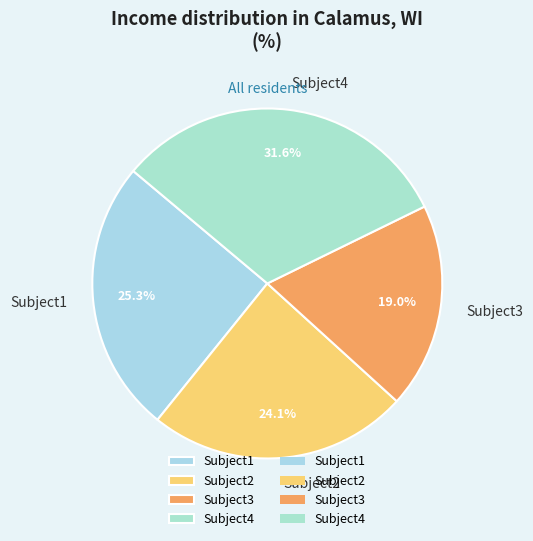

How many slices are in this pie chart?

4